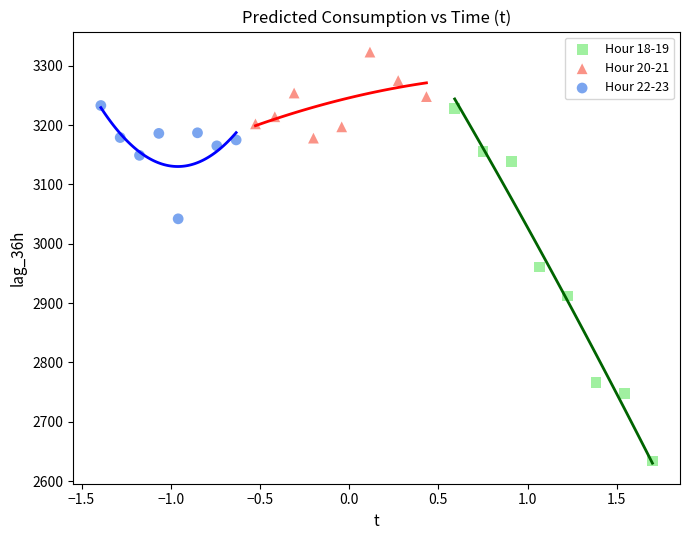

Which series has the widest spread of Y values?

Hour 18-19